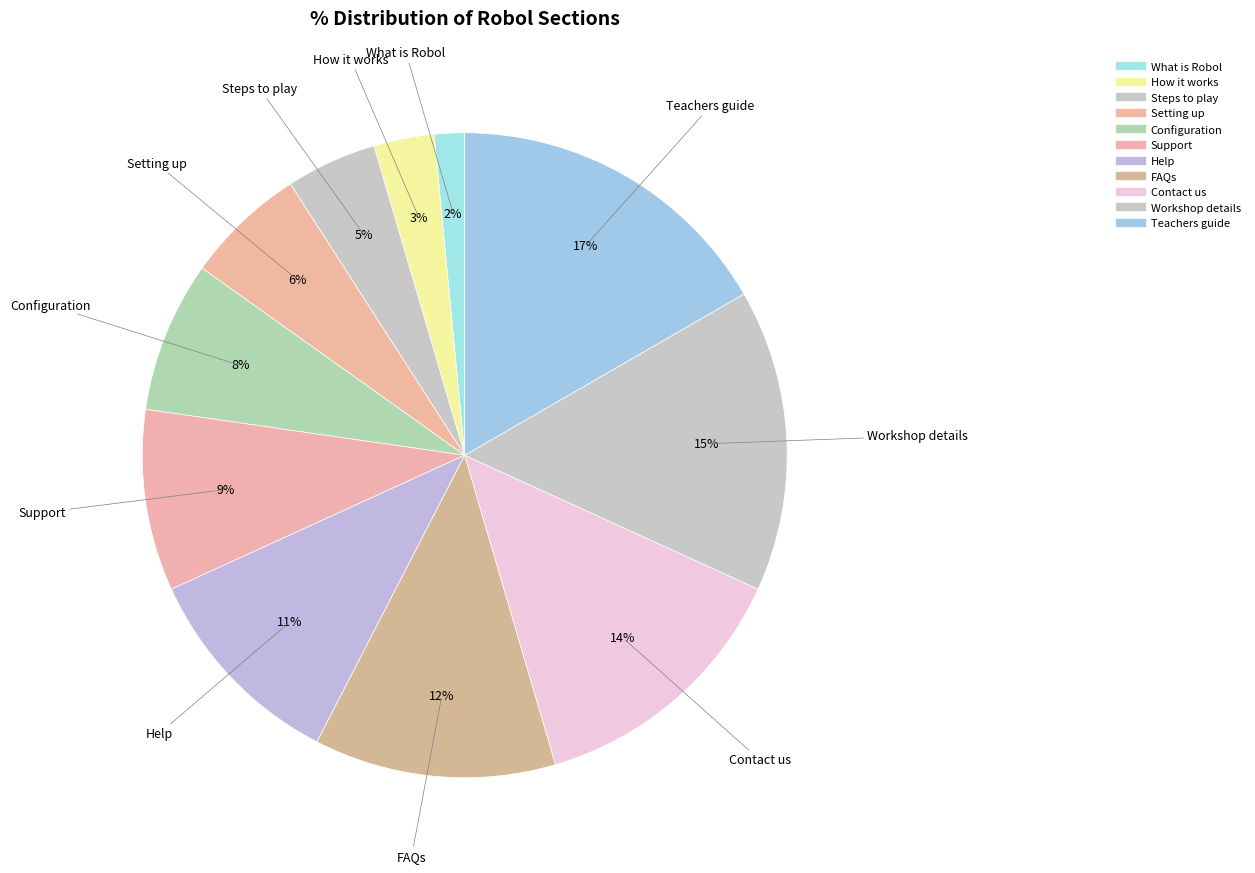

To the nearest percent, what percentage of the pie is Support?

9%